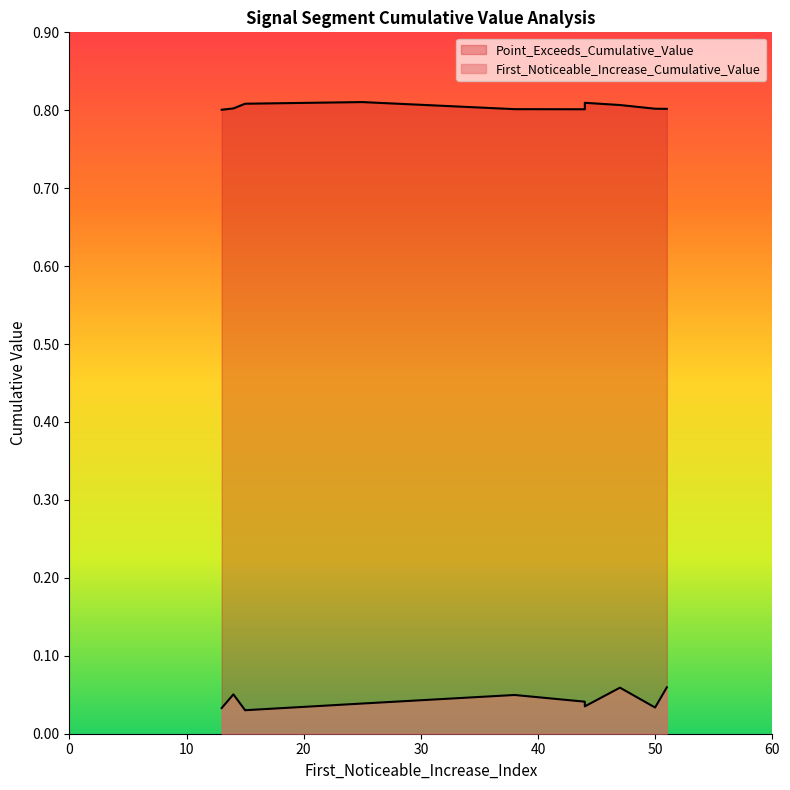

Does the chart display data point markers on the line(s)?

No